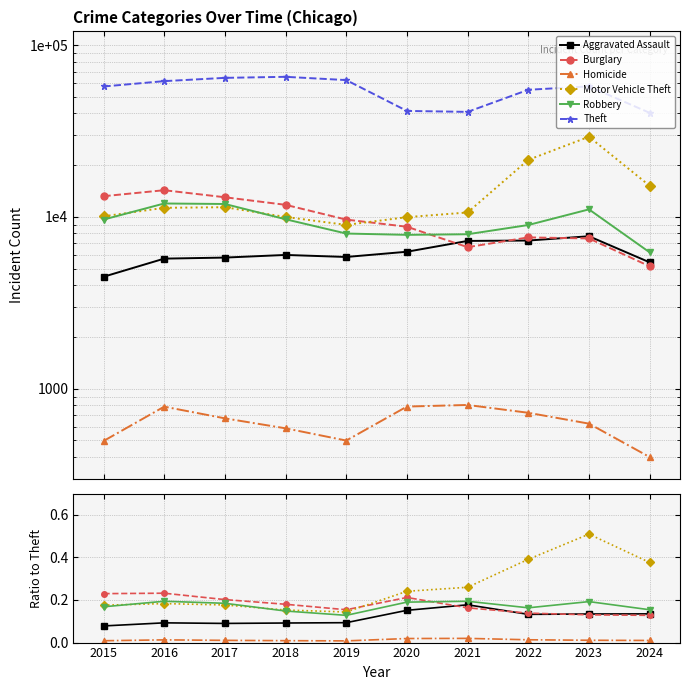

Between 2015 and 2020, which series saw the biggest shift?

Aggravated Assault